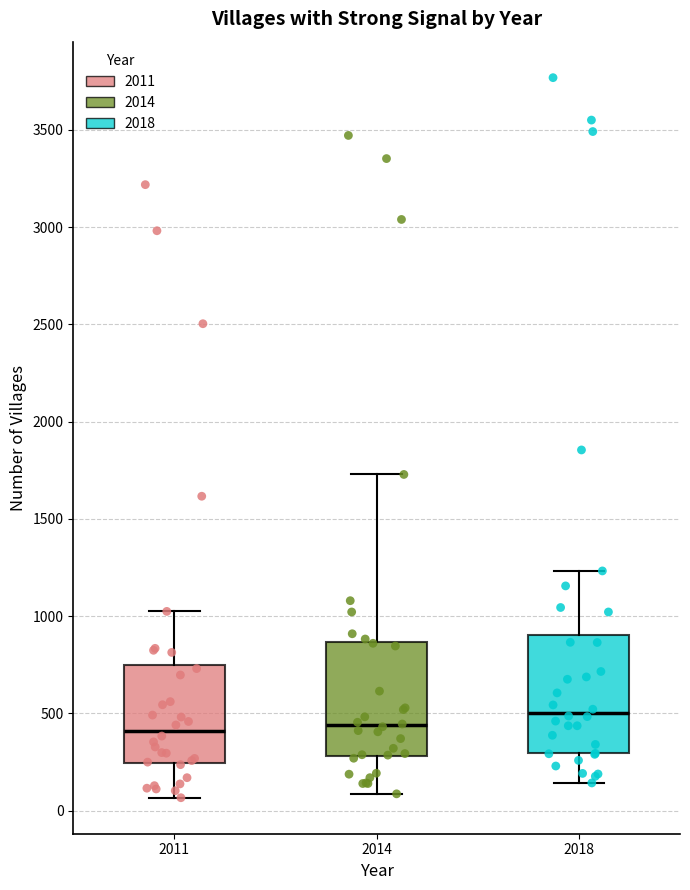

Reading left to right, transcribe this box plot: for each box, give where its median line is, the range the box spans, and where its two whiskers end, as read against the y-axis. The values are not printed on the chart, so give them approximately, as read against the axis.

2011: median 400, box 250 to 750, whiskers 50 to 1050
2014: median 450, box 300 to 850, whiskers 100 to 1750
2018: median 500, box 300 to 900, whiskers 150 to 1250